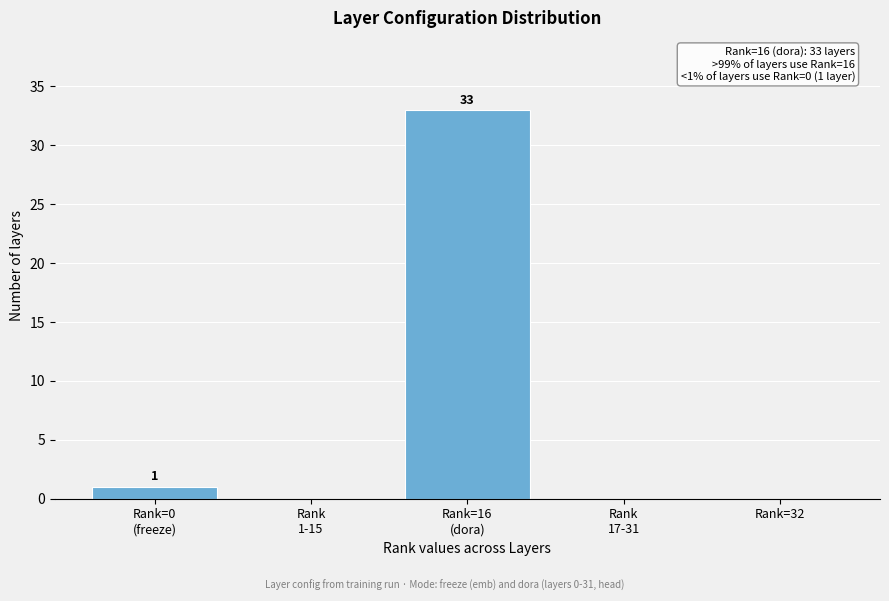

What is the sum of all values?

34